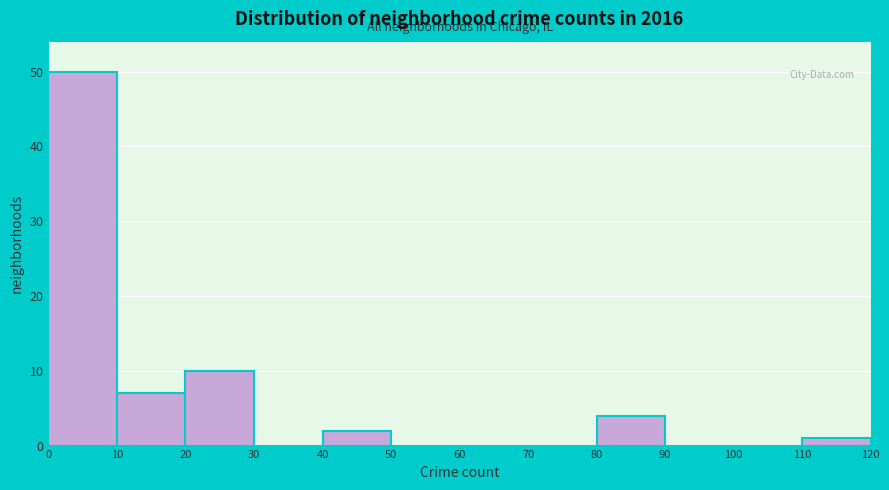

Reading left to right, list every bar in this chart as the range it spans on the x-axis followed by its height. The values are not printed on the chart, so give them approximately, as read against the axis.

0 to 10: 50
10 to 20: 7
20 to 30: 10
30 to 40: 0
40 to 50: 2
50 to 60: 0
60 to 70: 0
70 to 80: 0
80 to 90: 4
90 to 100: 0
100 to 110: 0
110 to 120: 1